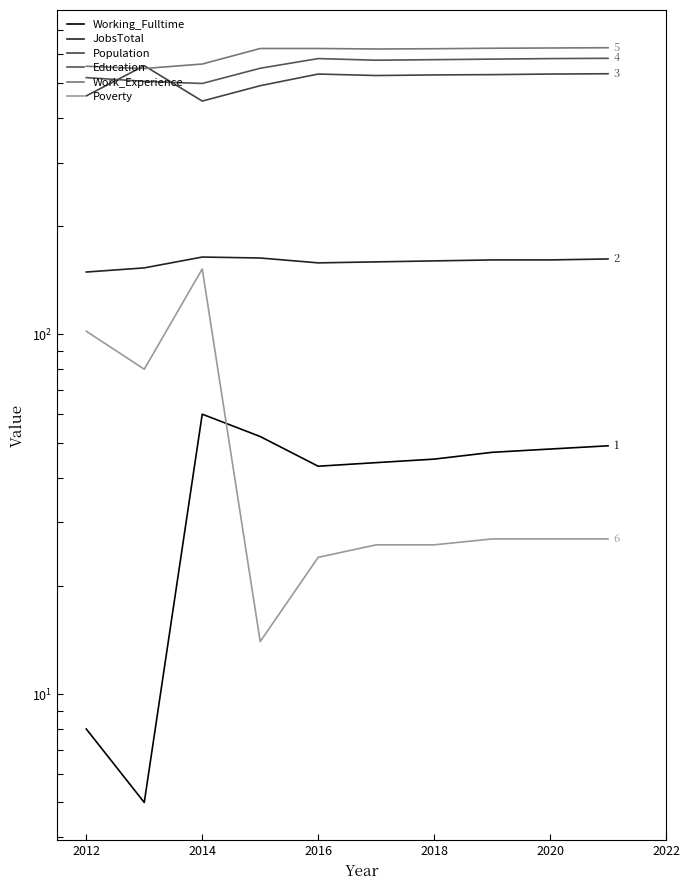

In Poverty, how many points are higher than both neighbors (excluding endpoints)?

1